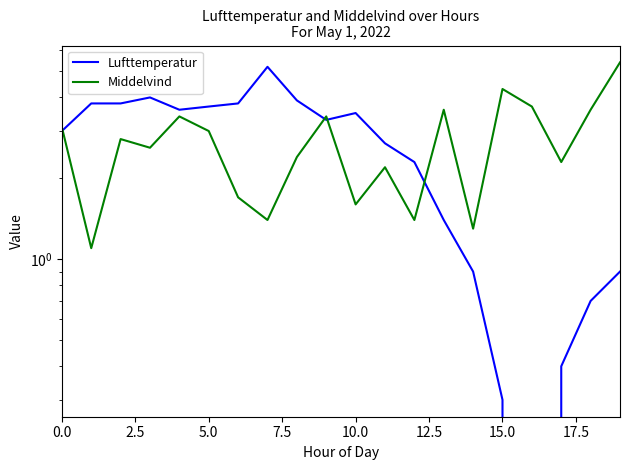

Which series has the largest total across all categories?

Middelvind